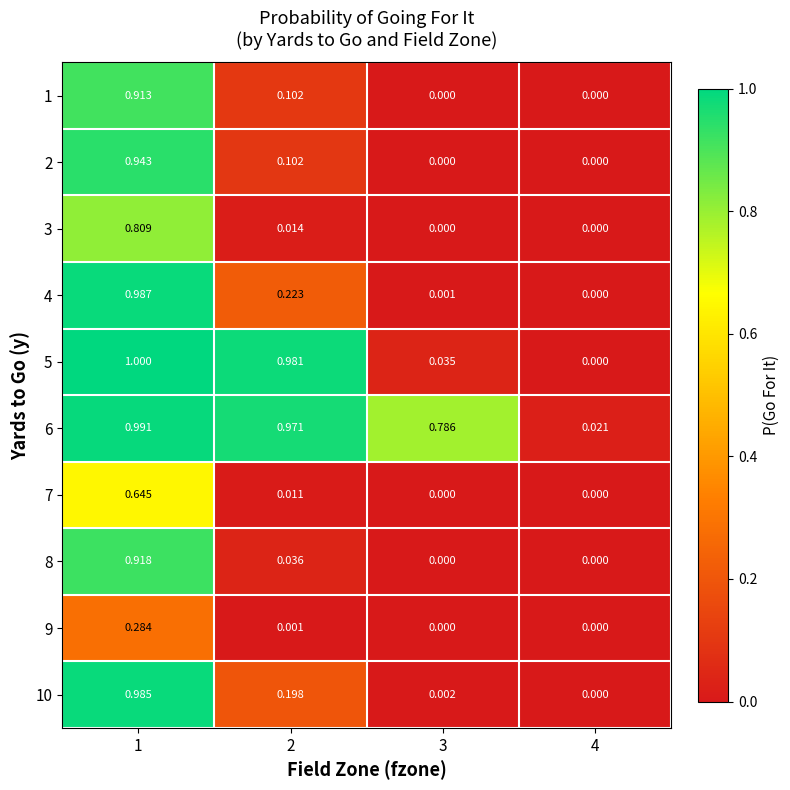

Is the value of 4 at 3 greater than the value of 3 at 2?

No